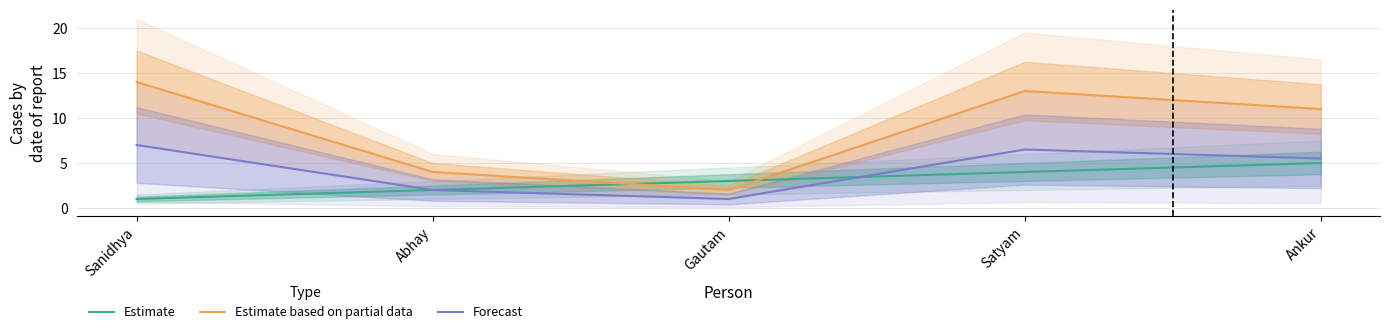

At which category does Forecast reach its first local valley?

Gautam